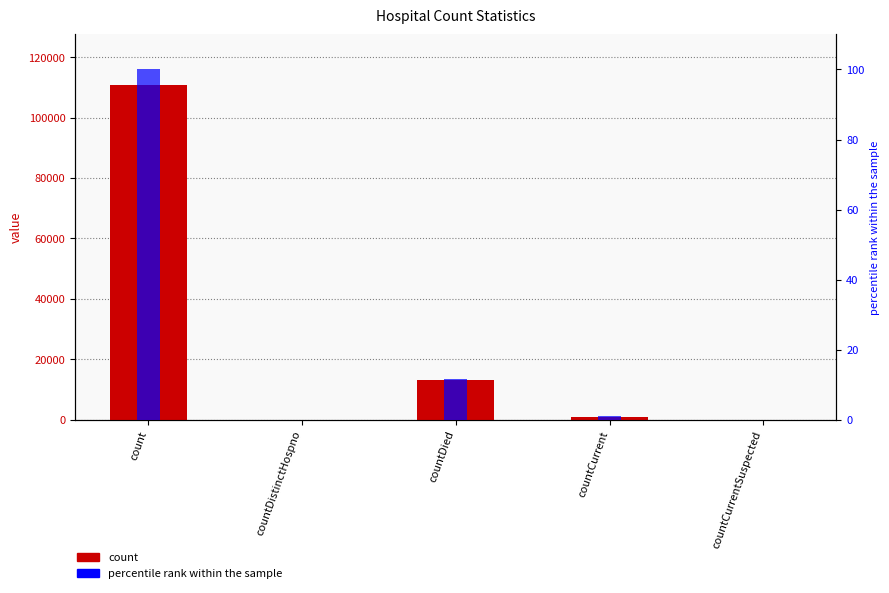

List the series in order of their overall mean, highest first.

count, percentile rank within the sample